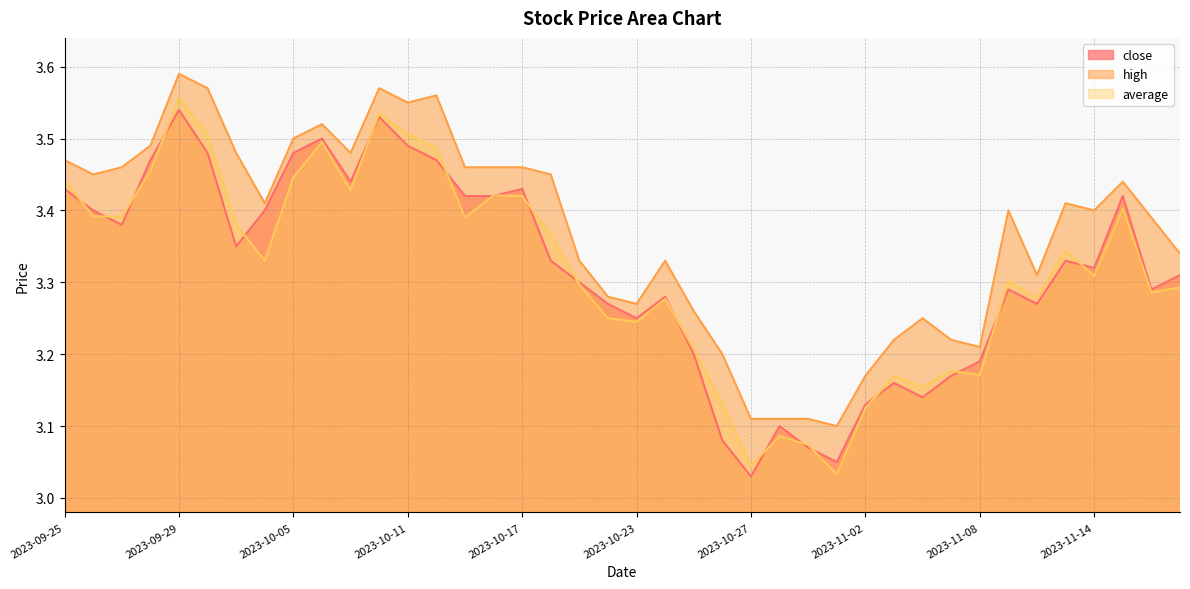

Does the chart display data point markers on the line(s)?

No